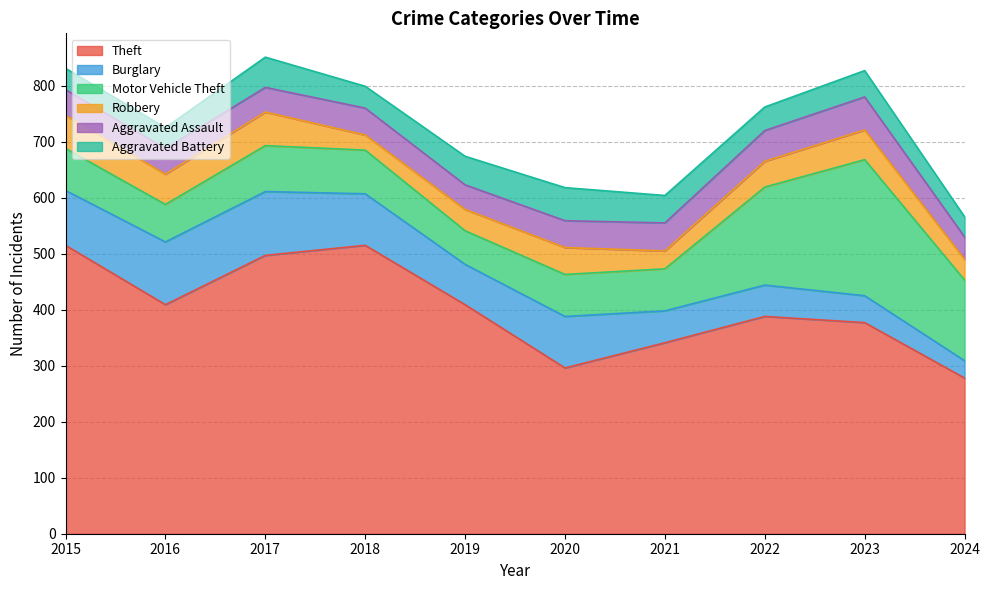

Rank the series at 2015 from lowest to highest value.

Aggravated Battery, Aggravated Assault, Robbery, Motor Vehicle Theft, Burglary, Theft